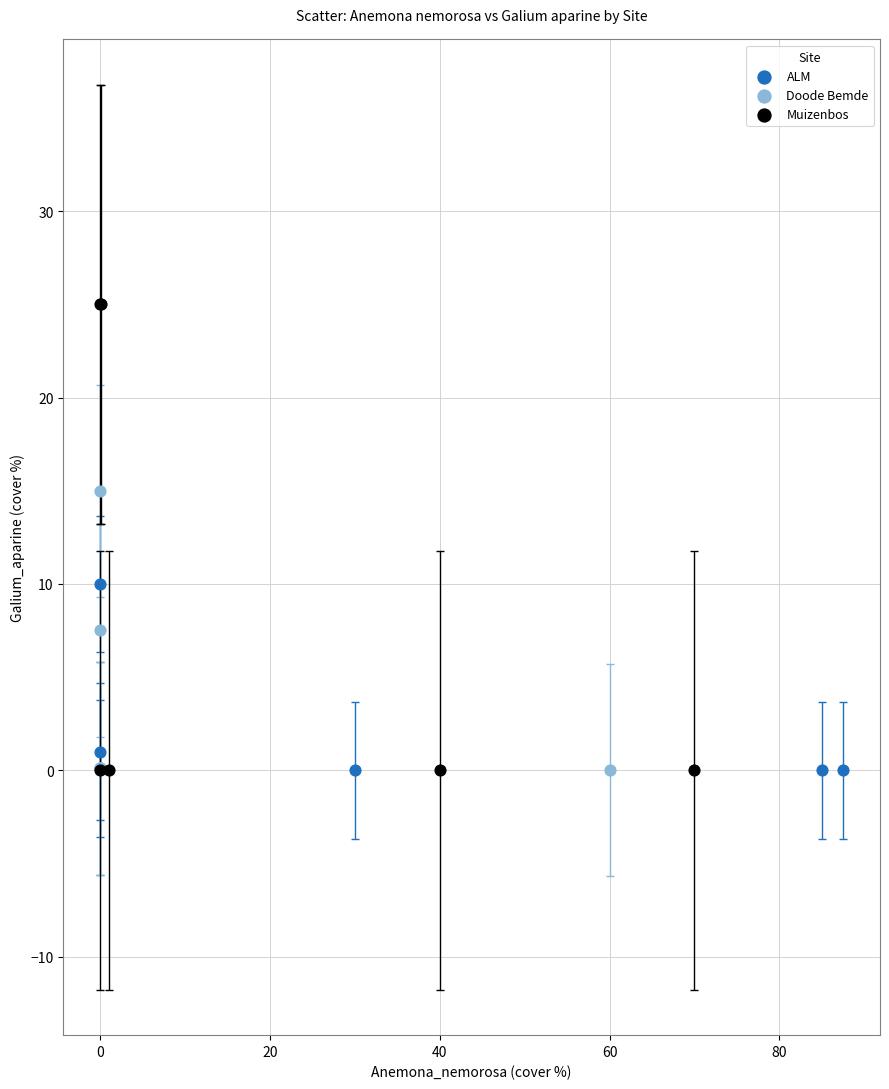

Which series contains the highest Y value?

Muizenbos